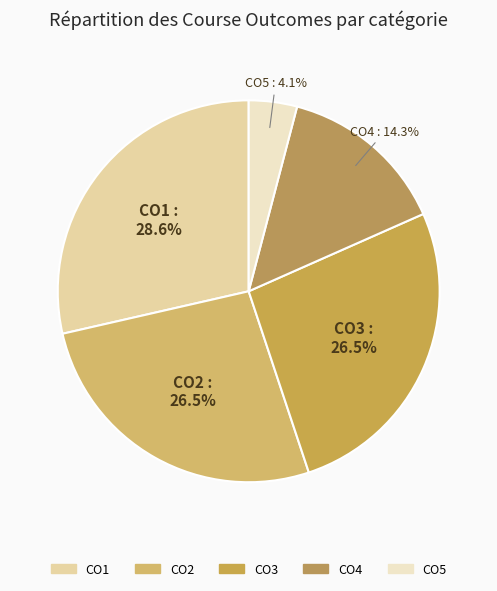

Does any single category account for the majority?

No